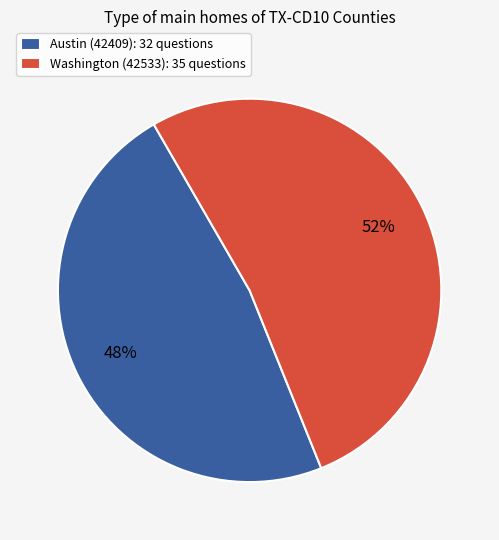

Which slice is the largest?

Washington (42533)